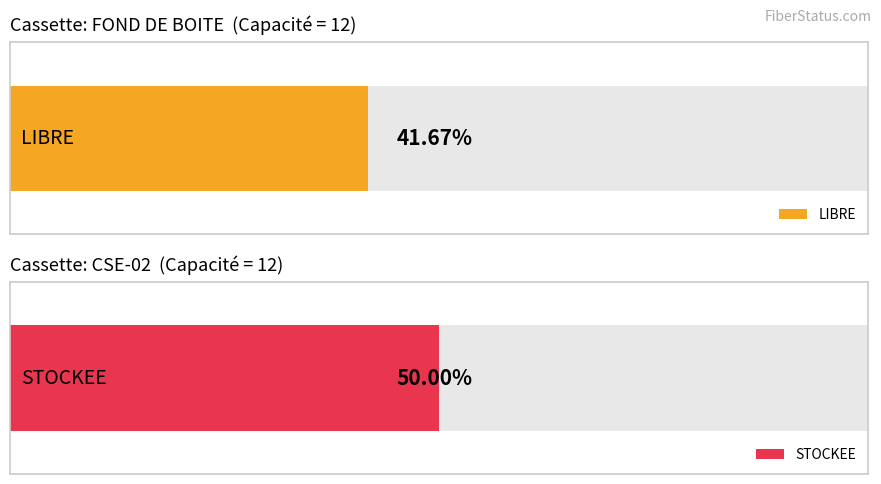

Which has a higher value, CSE-02 or FOND DE BOITE?

CSE-02